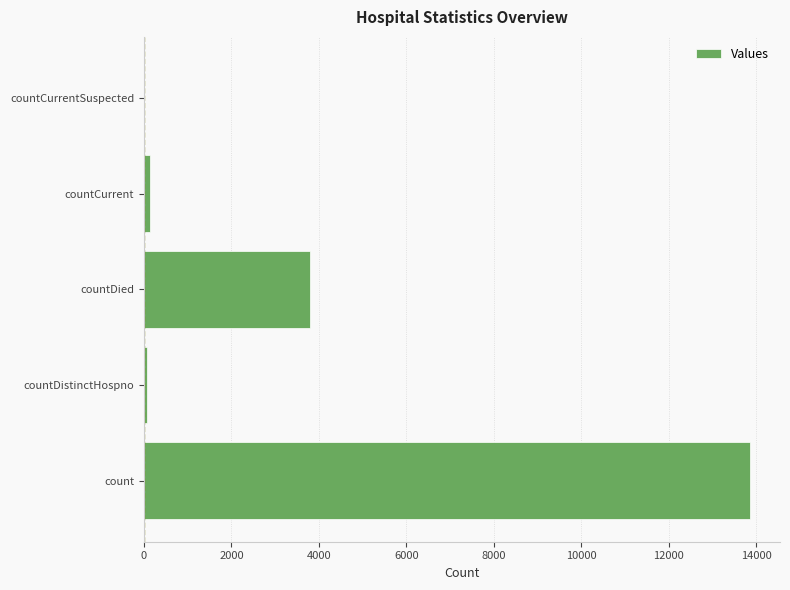

The chart shows a value of 0 at countCurrentSuspected. True or false?

True